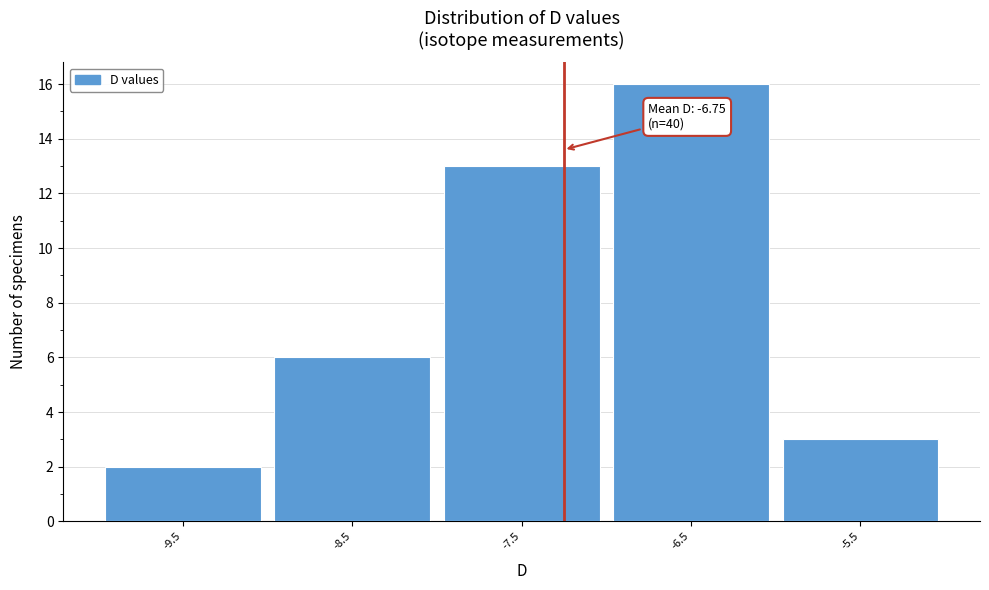

Reading left to right, list all the values displayed in this chart.

2	6	13	16	3